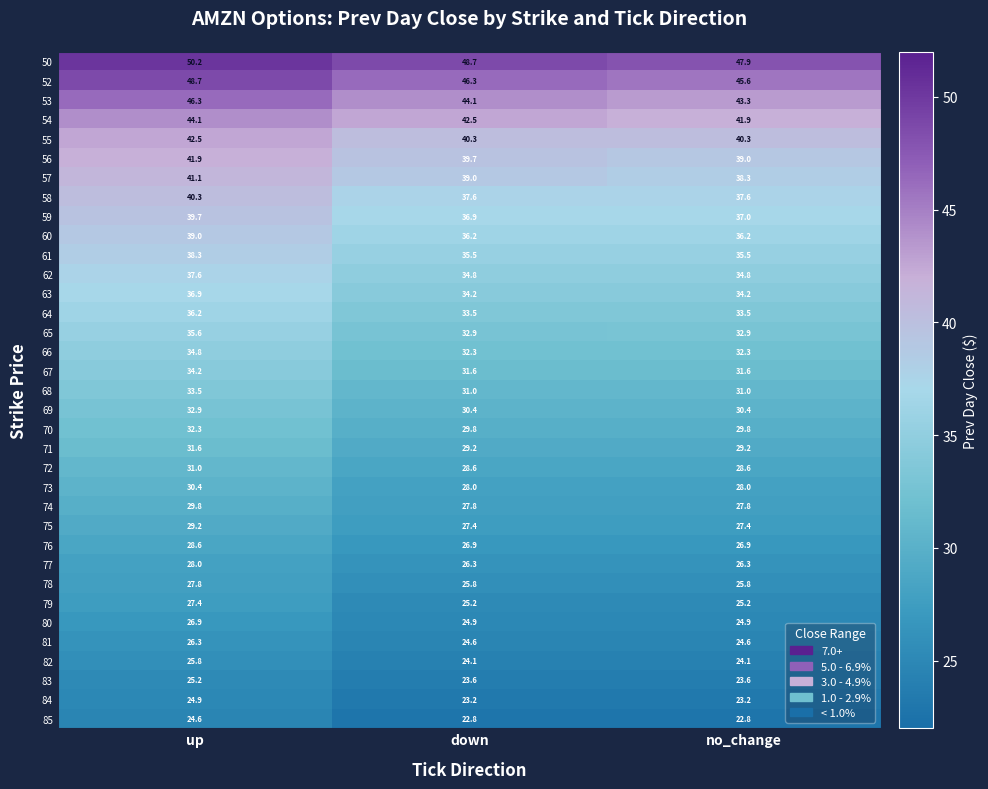

What is the total value across all series at no_change?

1121.5